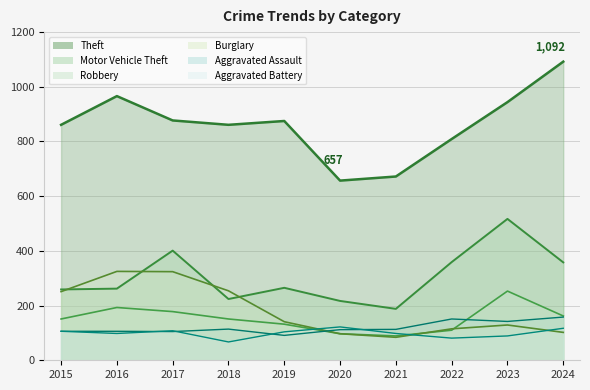

In Robbery, how many points are lower than both neighbors (excluding endpoints)?

1